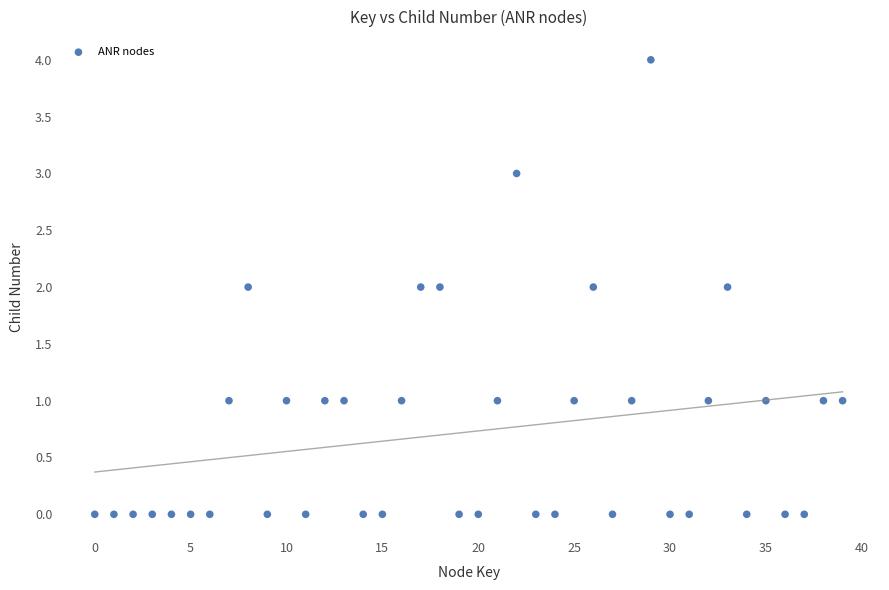

What is the range of Y values (max minus min)?

4